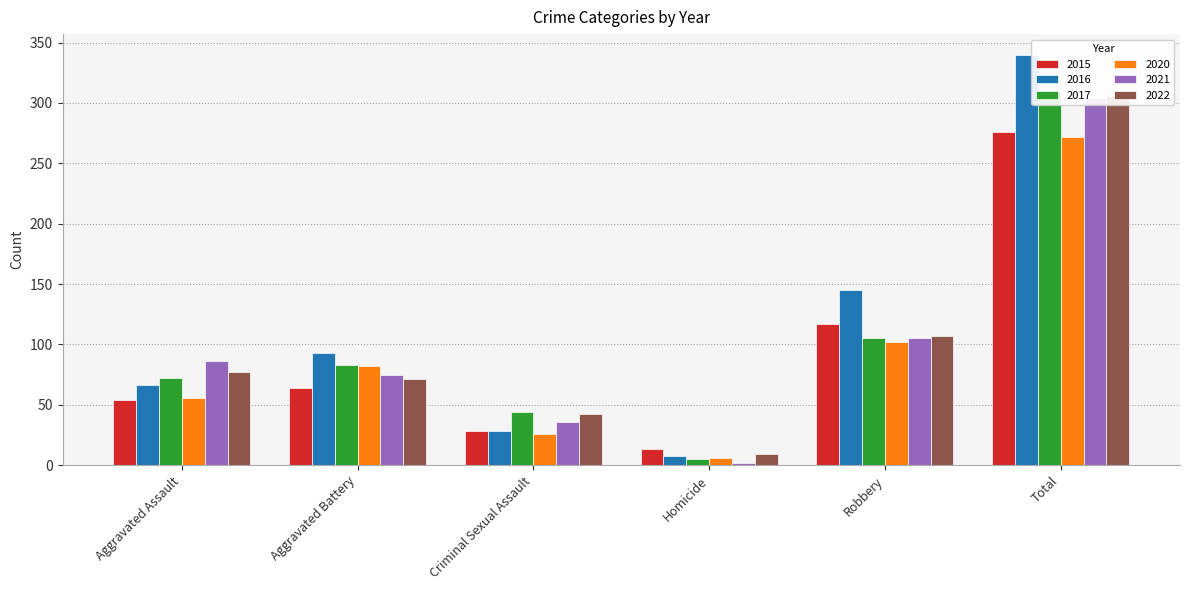

Reading left to right, list all the values displayed in this chart.

2015: Aggravated Assault=54	Aggravated Battery=64	Criminal Sexual Assault=28	Homicide=13	Robbery=117	Total=276
2016: Aggravated Assault=66	Aggravated Battery=93	Criminal Sexual Assault=28	Homicide=8	Robbery=145	Total=340
2017: Aggravated Assault=72	Aggravated Battery=83	Criminal Sexual Assault=44	Homicide=5	Robbery=105	Total=309
2020: Aggravated Assault=56	Aggravated Battery=82	Criminal Sexual Assault=26	Homicide=6	Robbery=102	Total=272
2021: Aggravated Assault=86	Aggravated Battery=75	Criminal Sexual Assault=36	Homicide=2	Robbery=105	Total=304
2022: Aggravated Assault=77	Aggravated Battery=71	Criminal Sexual Assault=42	Homicide=9	Robbery=107	Total=306